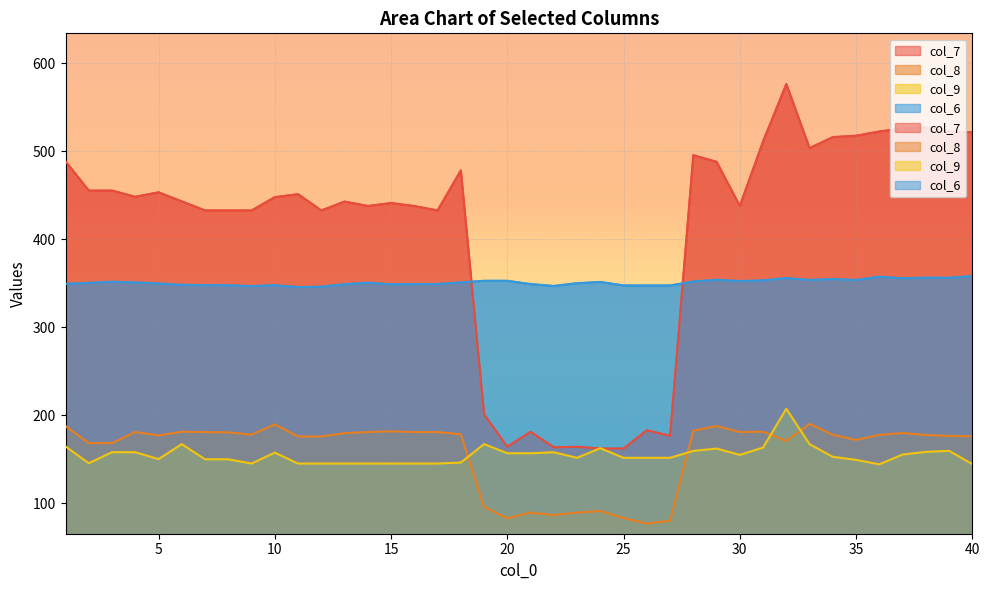

What is the sum of all col_6 values?

14029.8